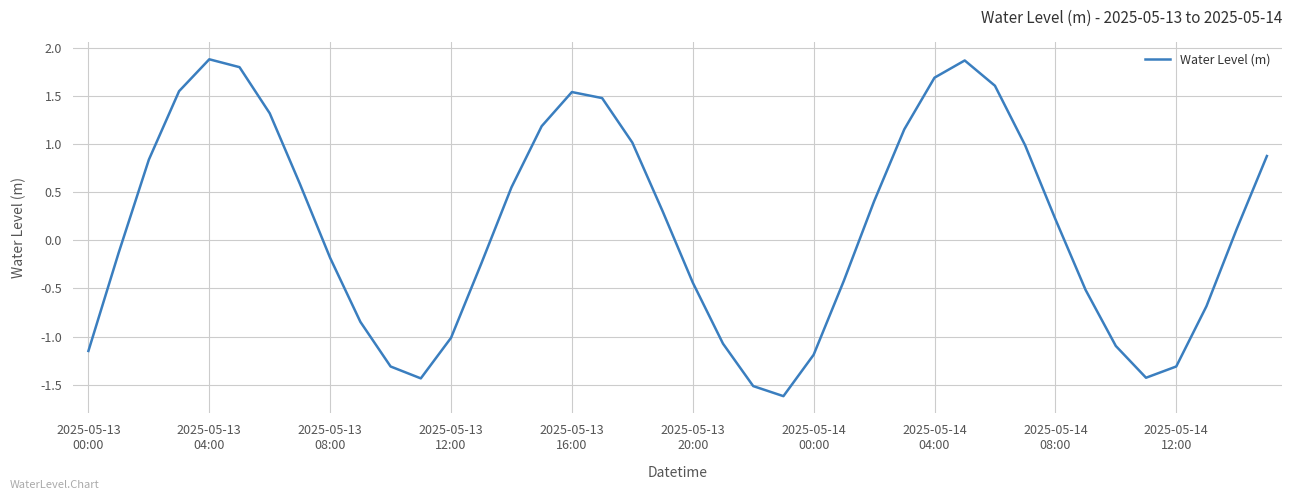

What is the minimum value shown in the chart?

-1.6